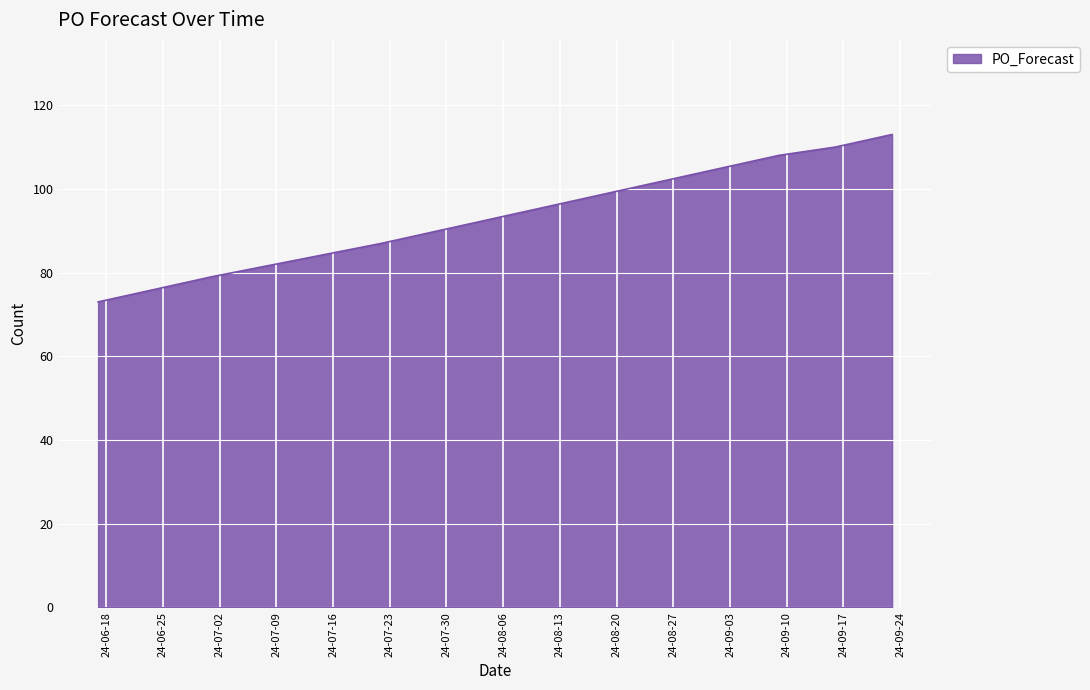

Reading left to right, transcribe all the data shown in this chart.

73	79	87	90	93	96	99	102	105	108	110	113